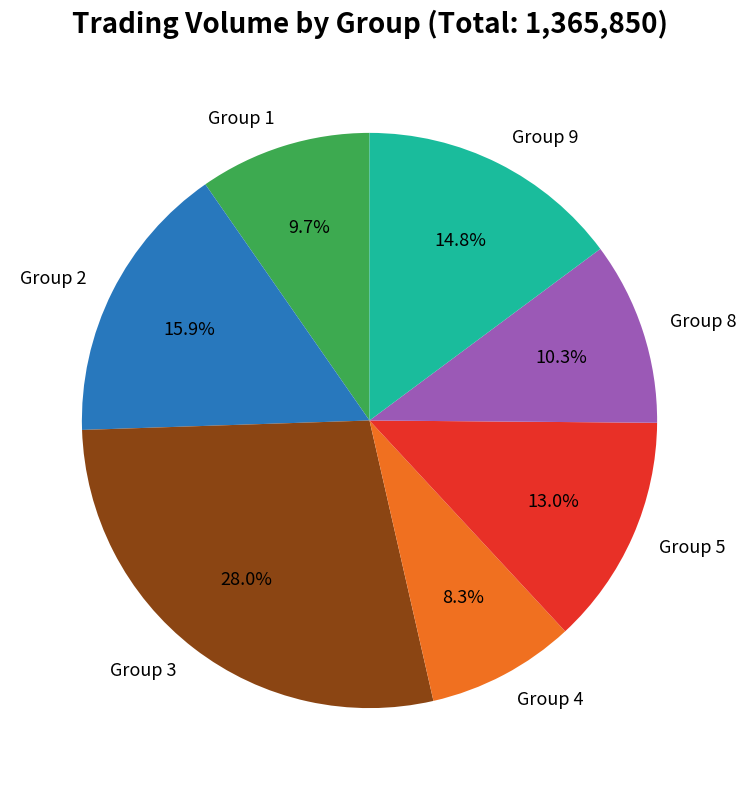

What percentage is NOT represented by Group 9?

85.2%